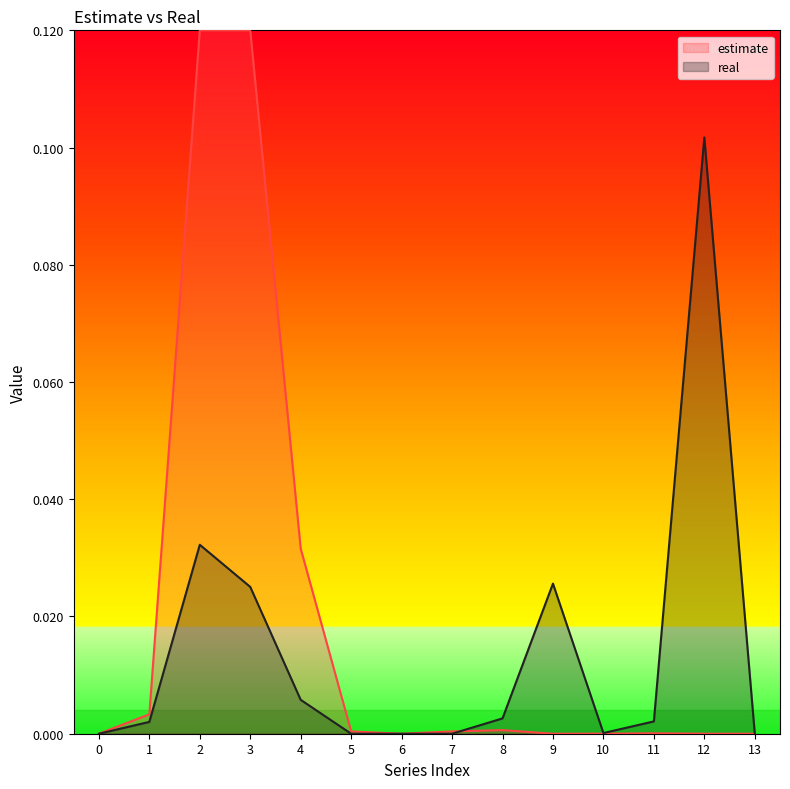

Which label corresponds to the largest value in the chart?

2